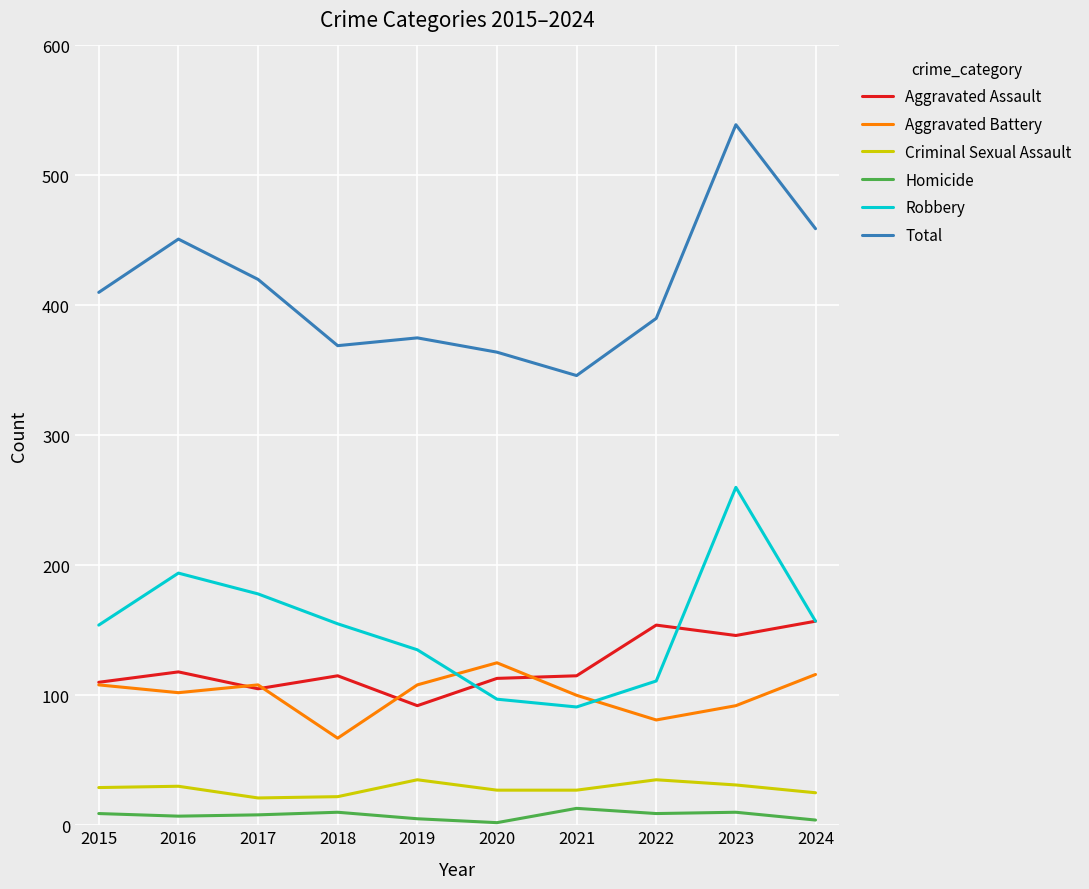

What is the smallest value displayed?

2